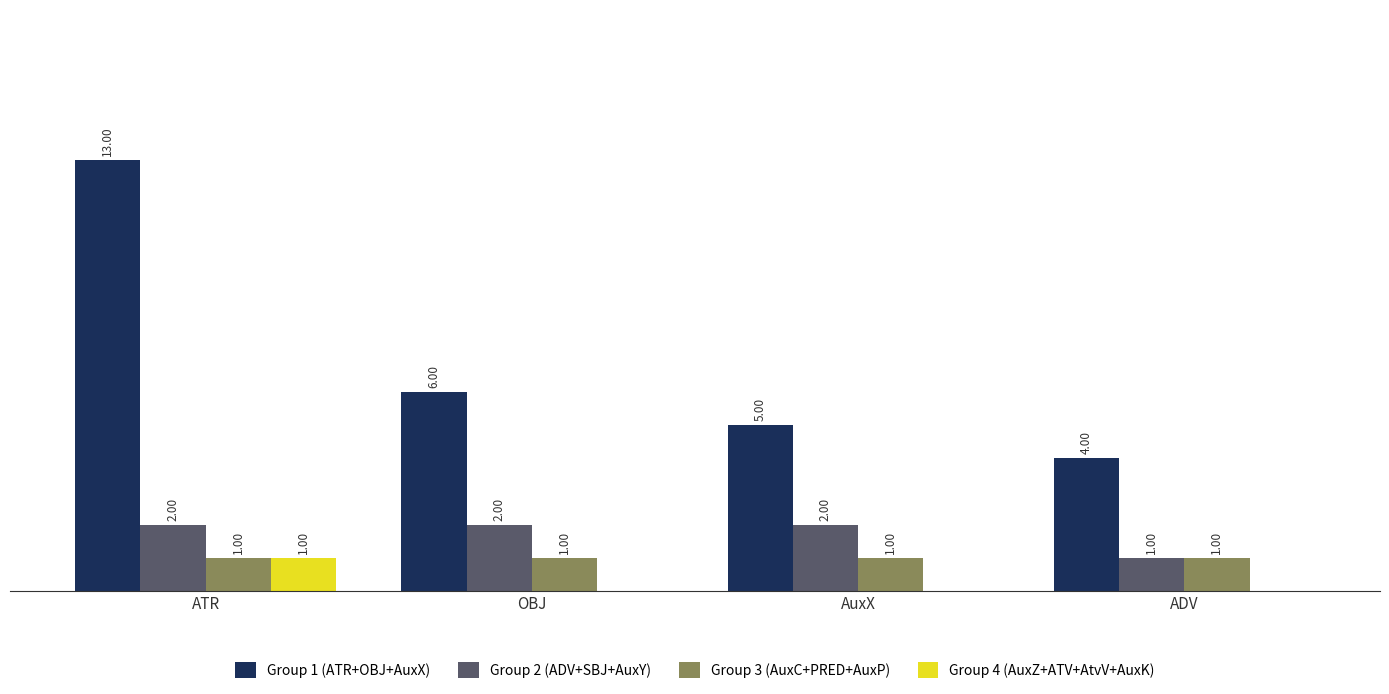

Which series has the largest total across all categories?

Group 1 (ATR+OBJ+AuxX)